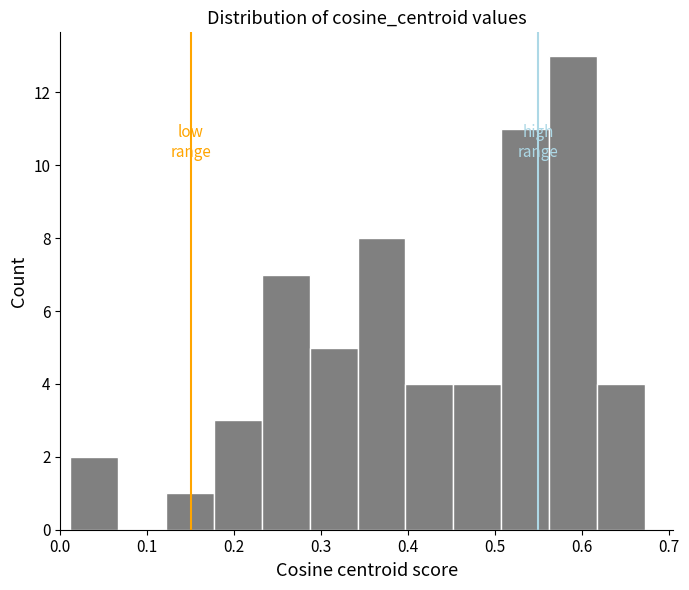

Reading left to right, transcribe this chart: for each bar, give the range it covers on the x-axis and its height. Neither the bar edges nor the heights are printed on the chart, so give them approximately, as read against the axes.

0.01 to 0.07: 2
0.07 to 0.12: 0
0.12 to 0.18: 1
0.18 to 0.23: 3
0.23 to 0.29: 7
0.29 to 0.34: 5
0.34 to 0.40: 8
0.40 to 0.45: 4
0.45 to 0.51: 4
0.51 to 0.56: 11
0.56 to 0.62: 13
0.62 to 0.67: 4